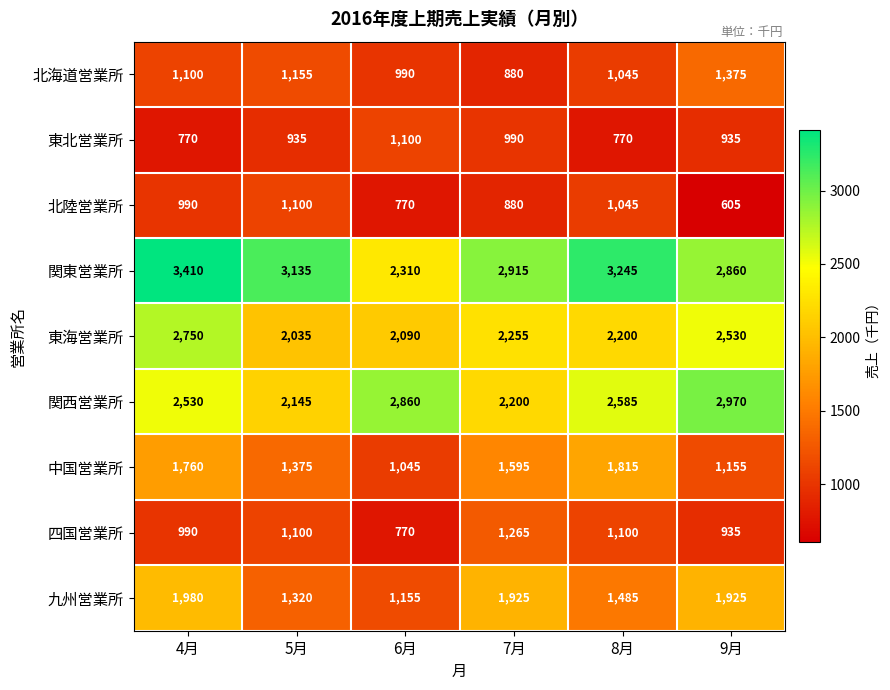

Which series changed the most between 5月 and 7月?

九州営業所